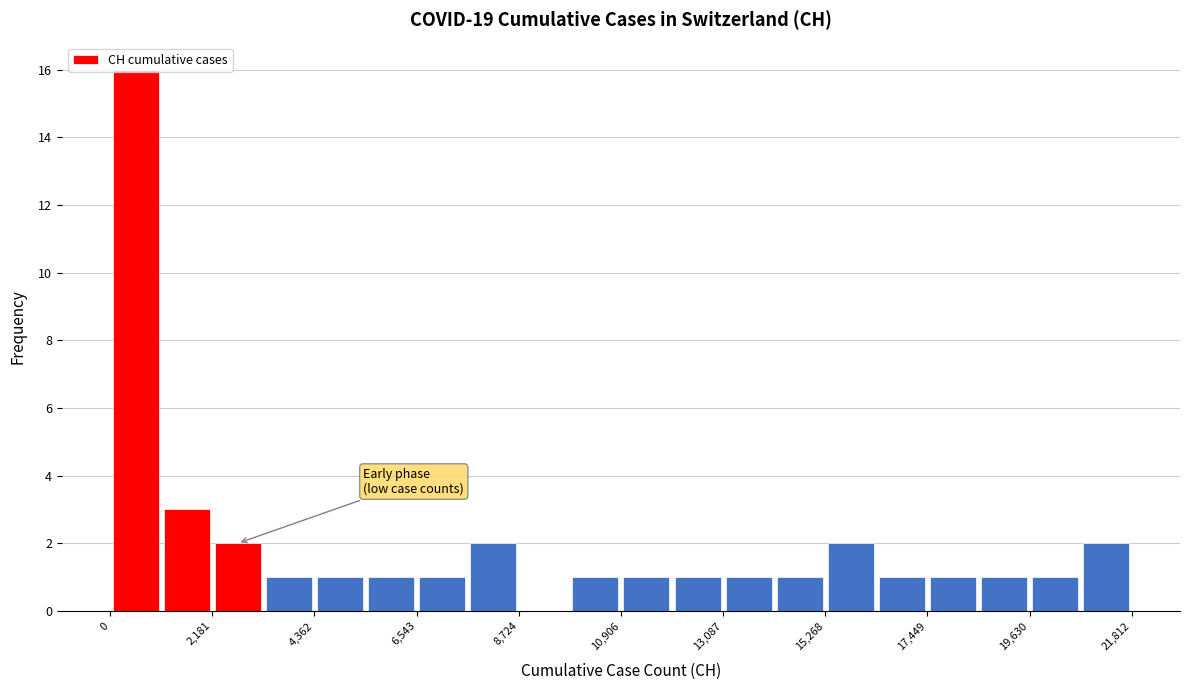

Read against the x-axis, roughly where is the centre of the tallest bar?

500